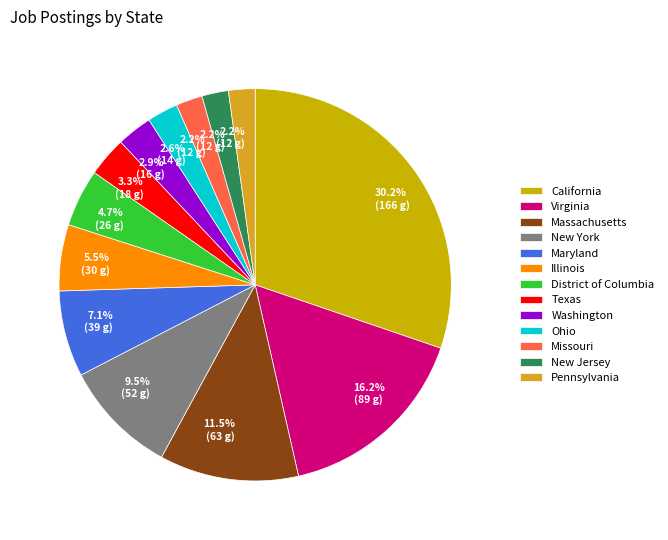

What portion of the pie excludes Illinois?

94.5%